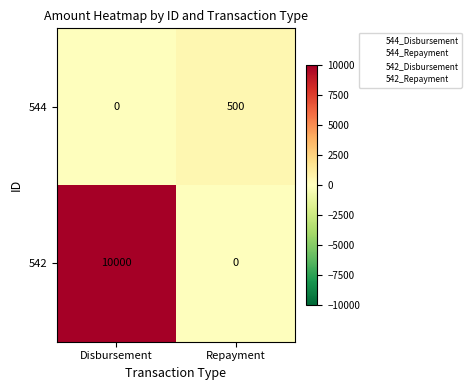

Reading left to right, list all the values displayed in this chart.

544: Disbursement=0	Repayment=500
542: Disbursement=10000	Repayment=0